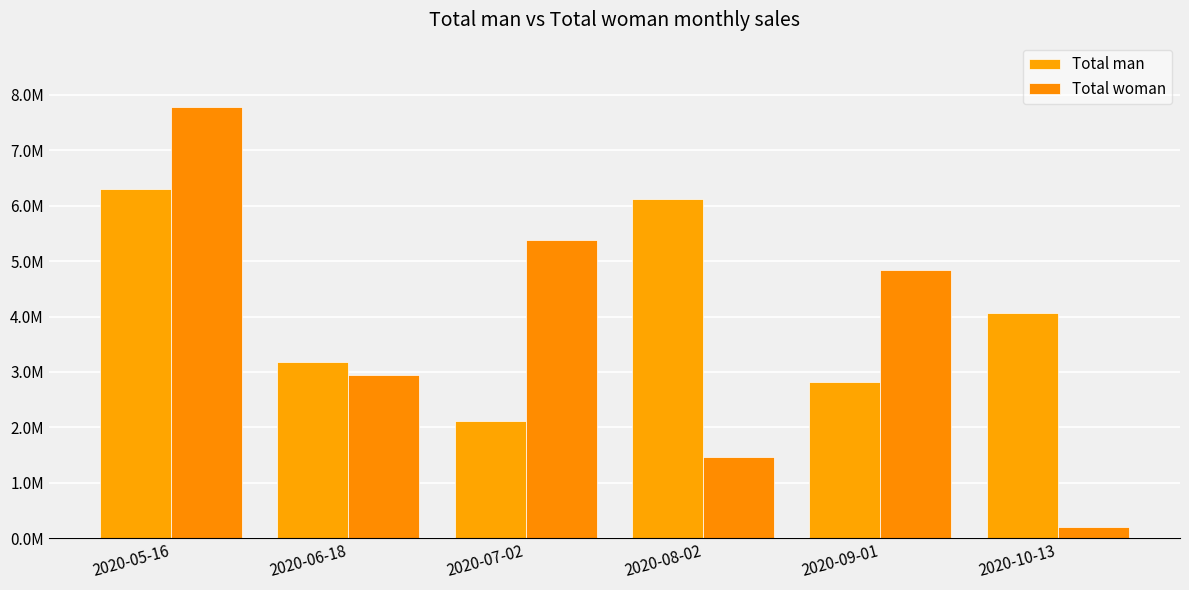

Are the bars grouped side by side (vs. stacked)?

Yes